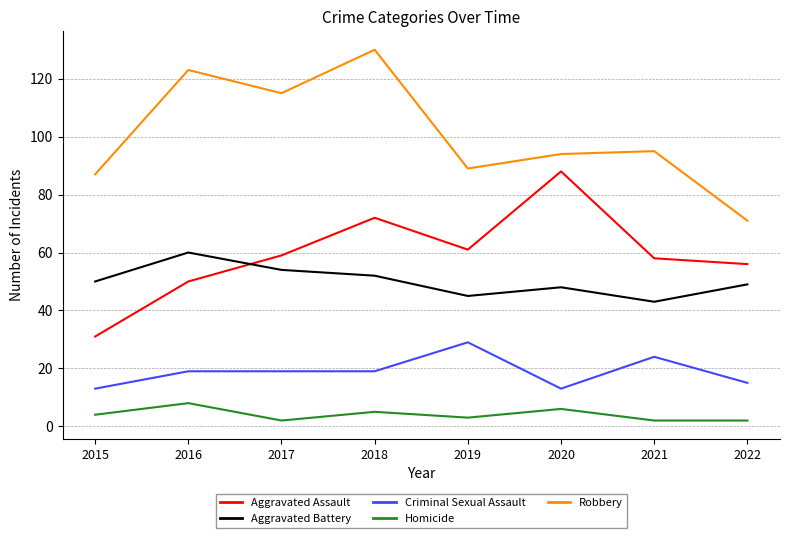

The Criminal Sexual Assault series shows 9 at 2017. True or false?

False